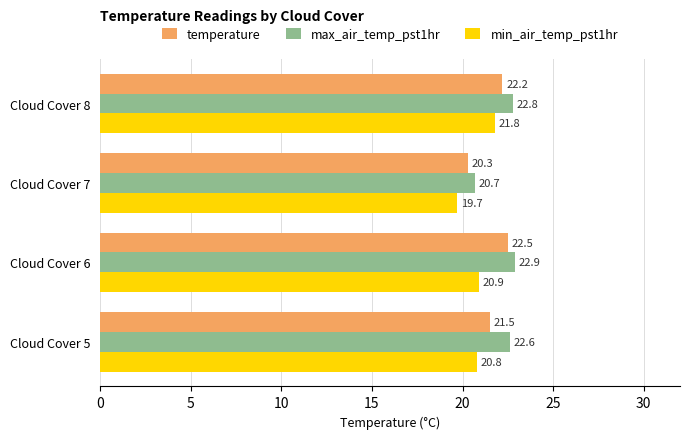

Is it true that temperature equals 29.7 at Cloud Cover 5?

False